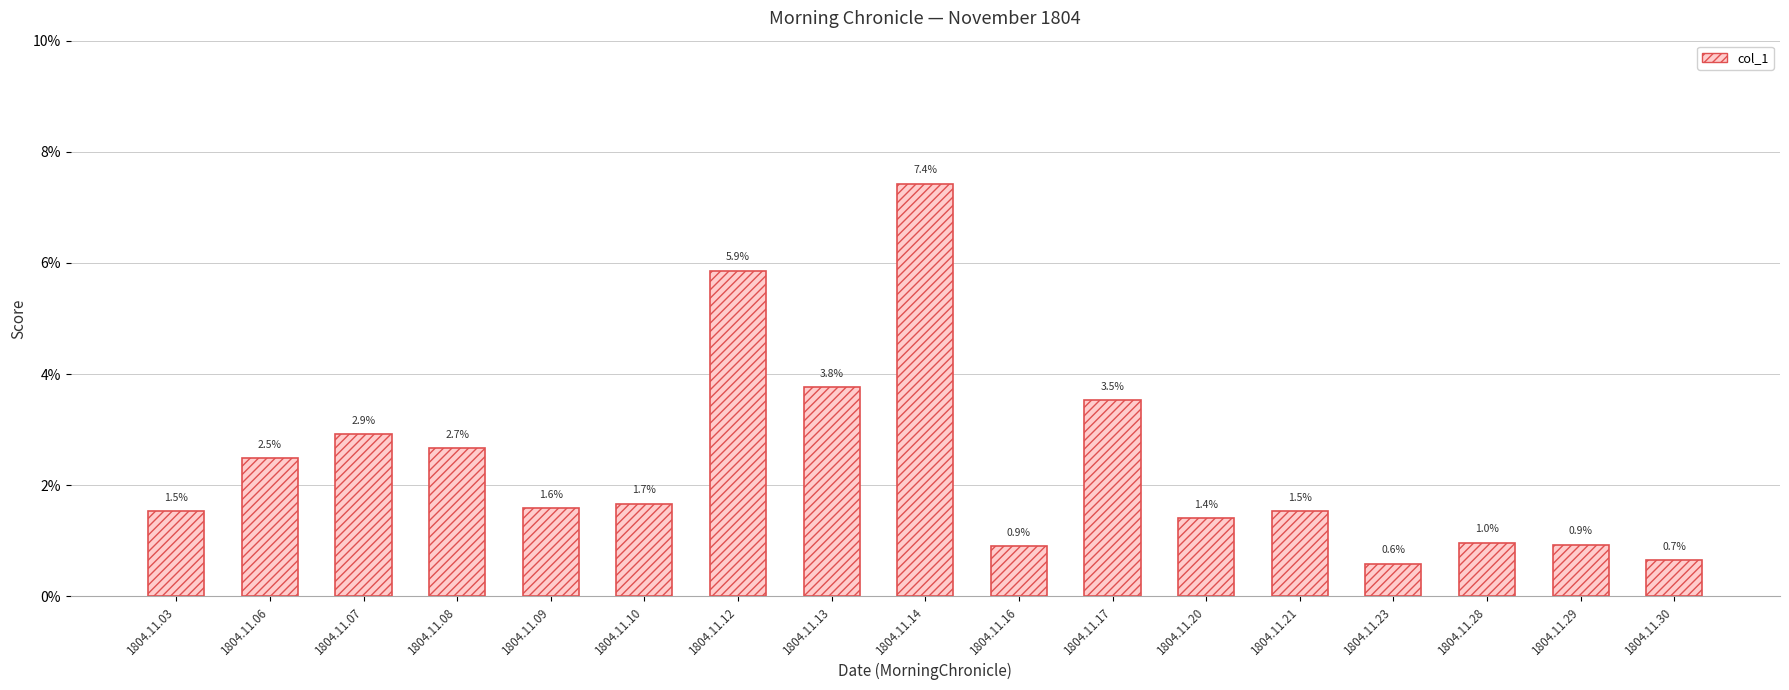

Reading left to right, extract all data points from this chart.

1804.11.03=0.0	1804.11.06=0.0	1804.11.07=0.0	1804.11.08=0.0	1804.11.09=0.0	1804.11.10=0.0	1804.11.12=0.1	1804.11.13=0.0	1804.11.14=0.1	1804.11.16=0.0	1804.11.17=0.0	1804.11.20=0.0	1804.11.21=0.0	1804.11.23=0.0	1804.11.28=0.0	1804.11.29=0.0	1804.11.30=0.0